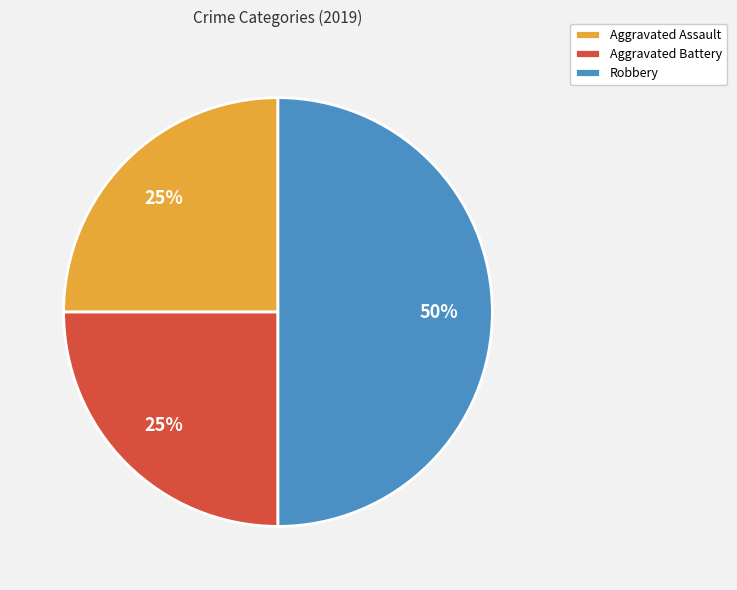

Which category has the biggest portion of the pie?

Robbery